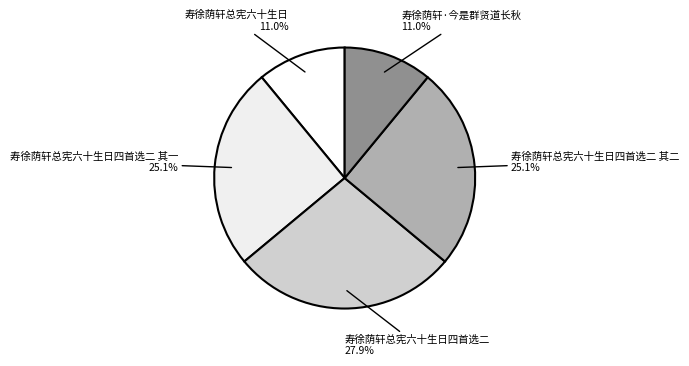

To the nearest percent, what is the average slice percentage?

20%